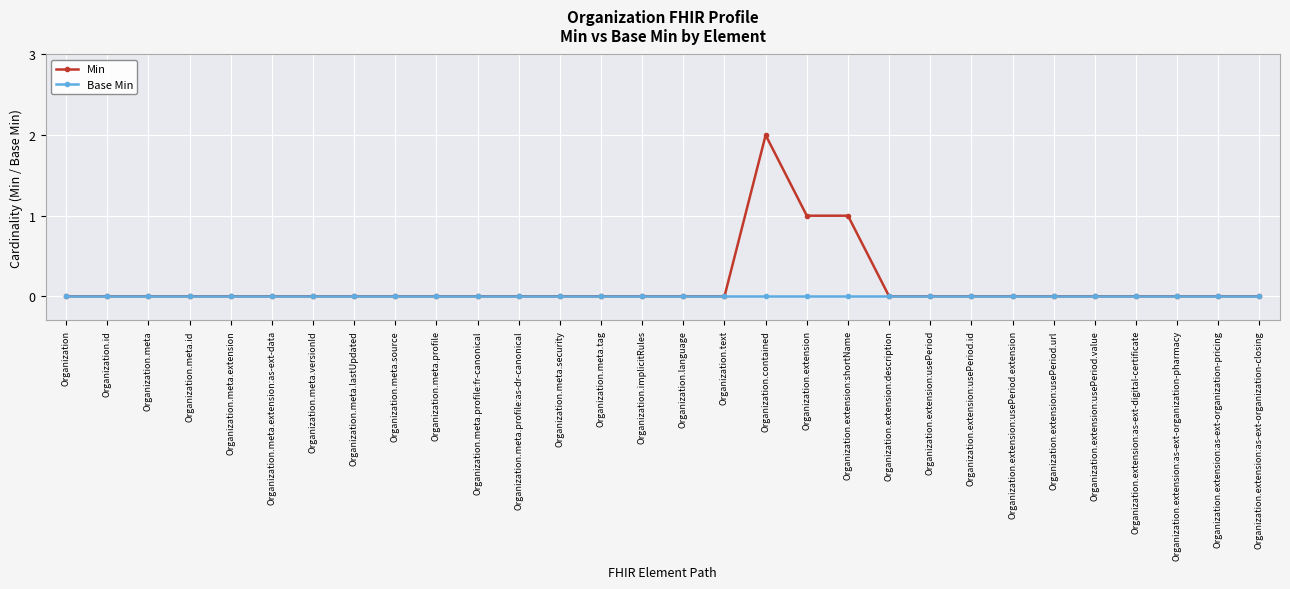

Which series has the largest total across all categories?

Min